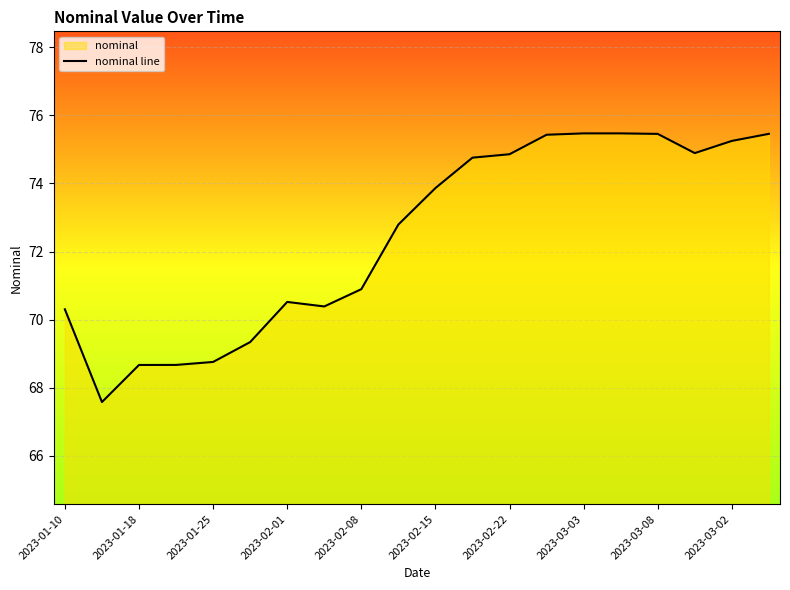

Approximately how many times larger is the value at 2023-03-08 compared to 2023-01-18?

1.1